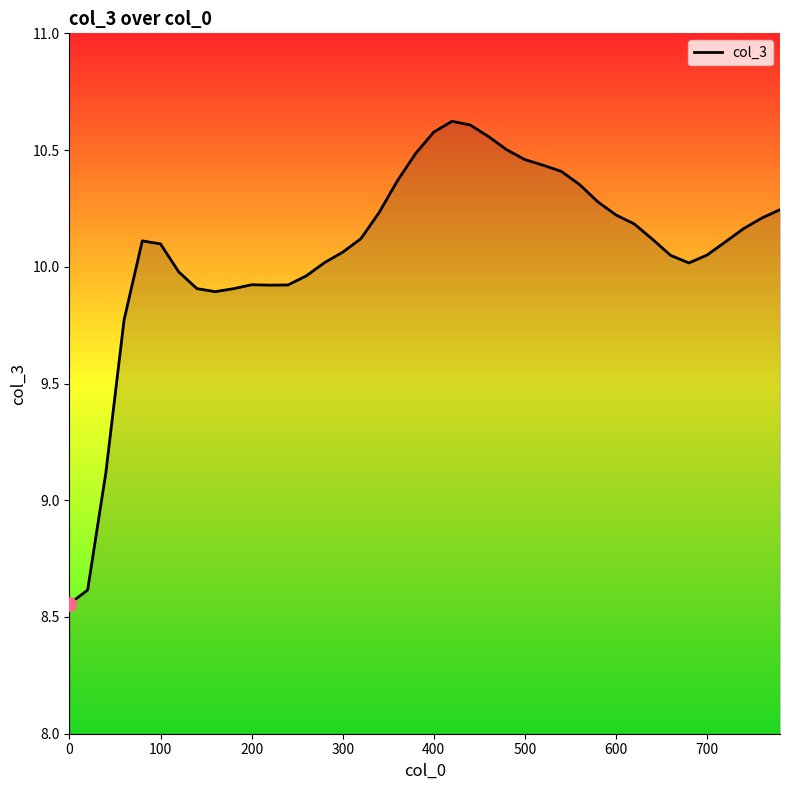

What is the difference between the maximum and minimum values?

2.1